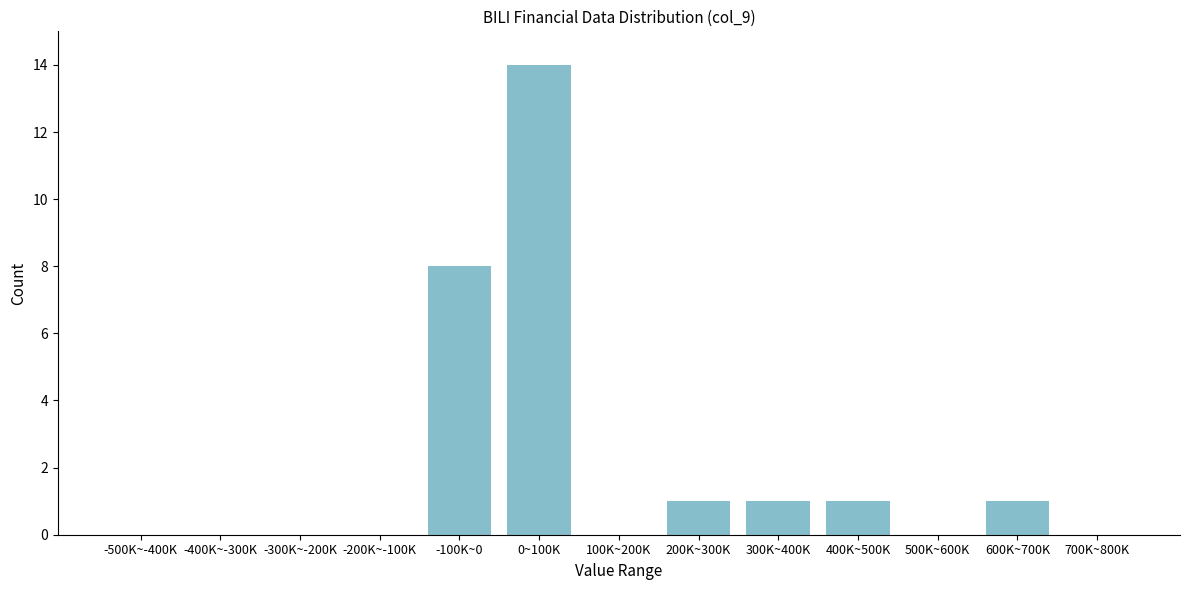

Reading right to left, list all the values displayed in this chart.

700K~800K=0	600K~700K=1	500K~600K=0	400K~500K=1	300K~400K=1	200K~300K=1	100K~200K=0	0~100K=14	-100K~0=8	-200K~-100K=0	-300K~-200K=0	-400K~-300K=0	-500K~-400K=0